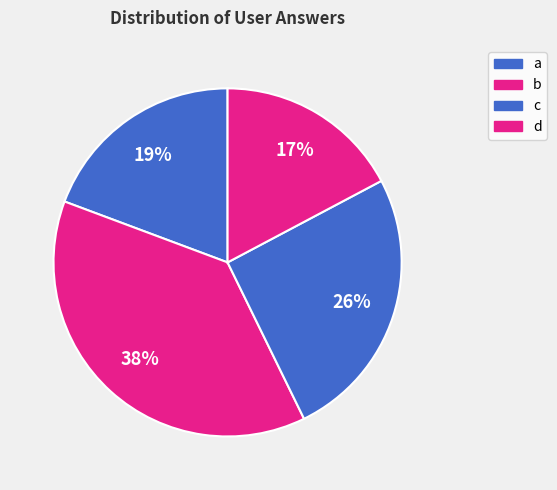

Is a the majority of the pie?

No